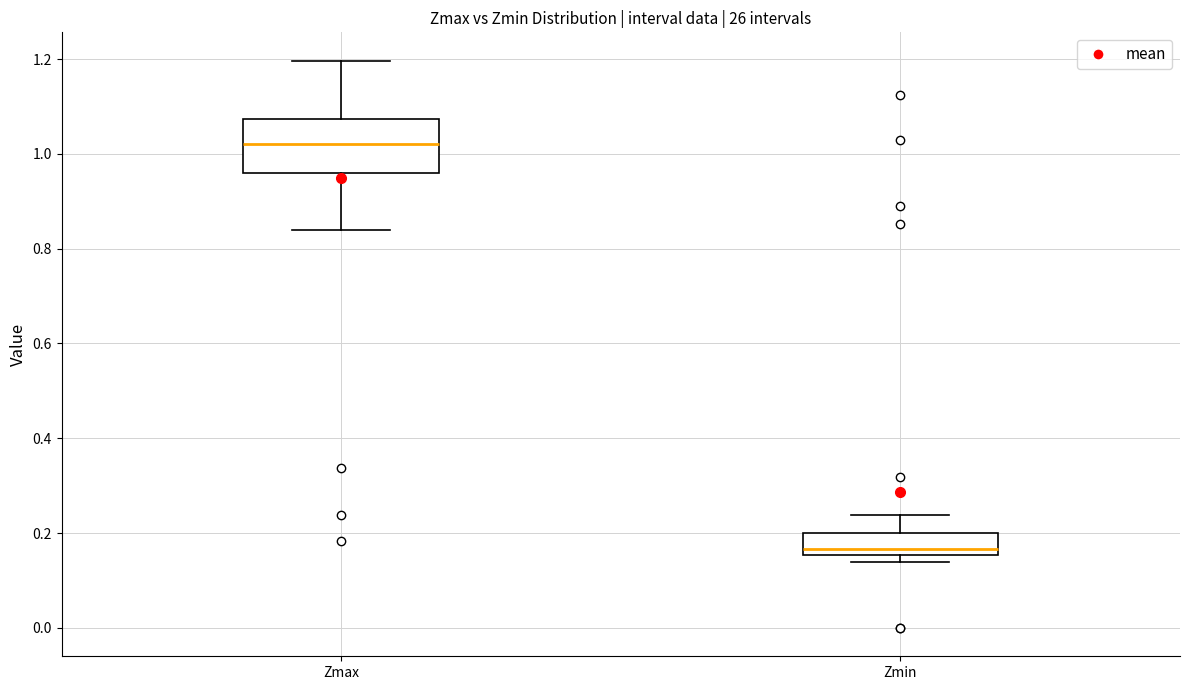

Comparing the boxes themselves (not the whiskers), which one is the tallest?

Zmax